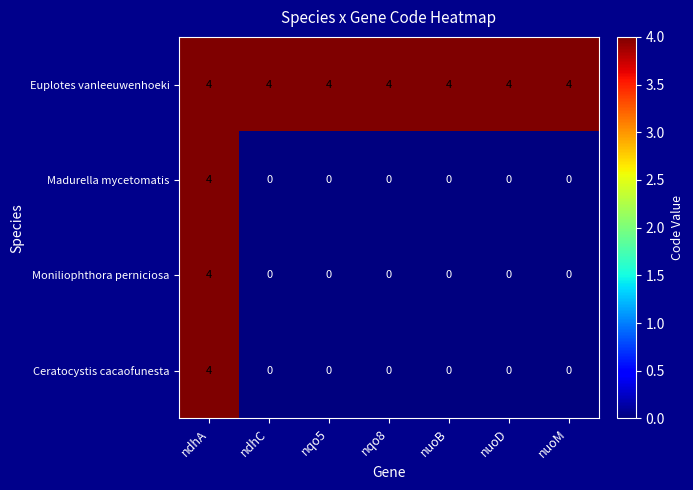

How many data points in Ceratocystis cacaofunesta are above 0?

1